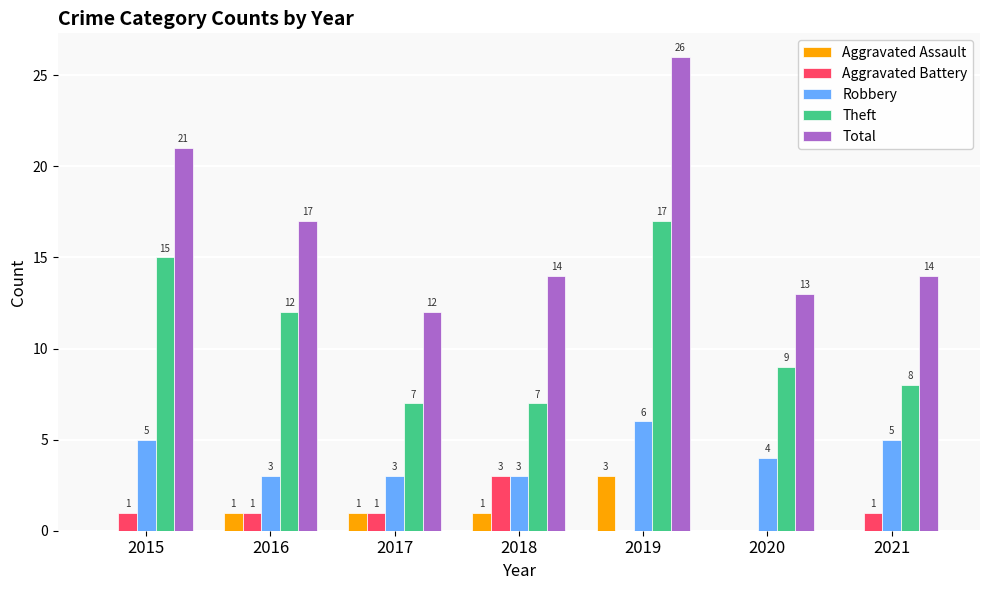

How many data points does each series have?

7